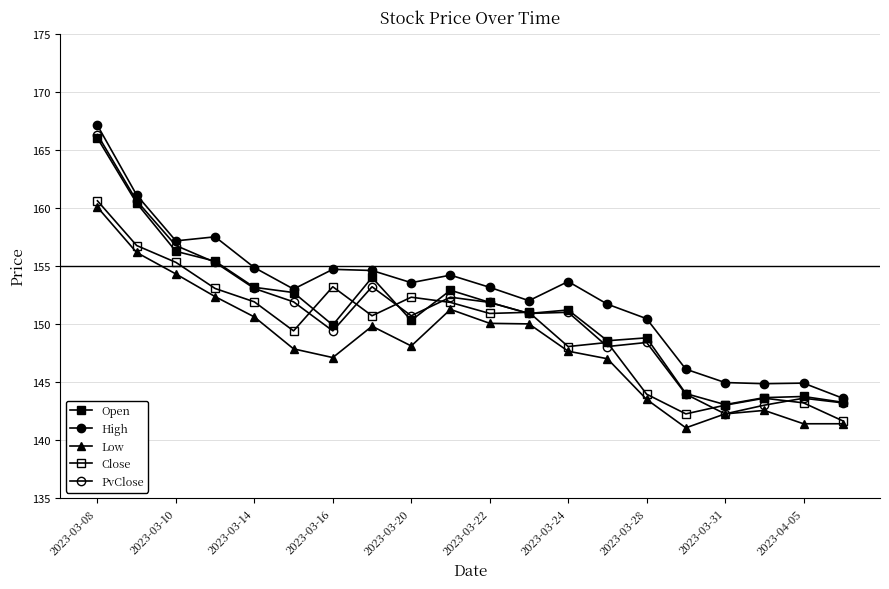

What is the average value of the Close series?

149.6